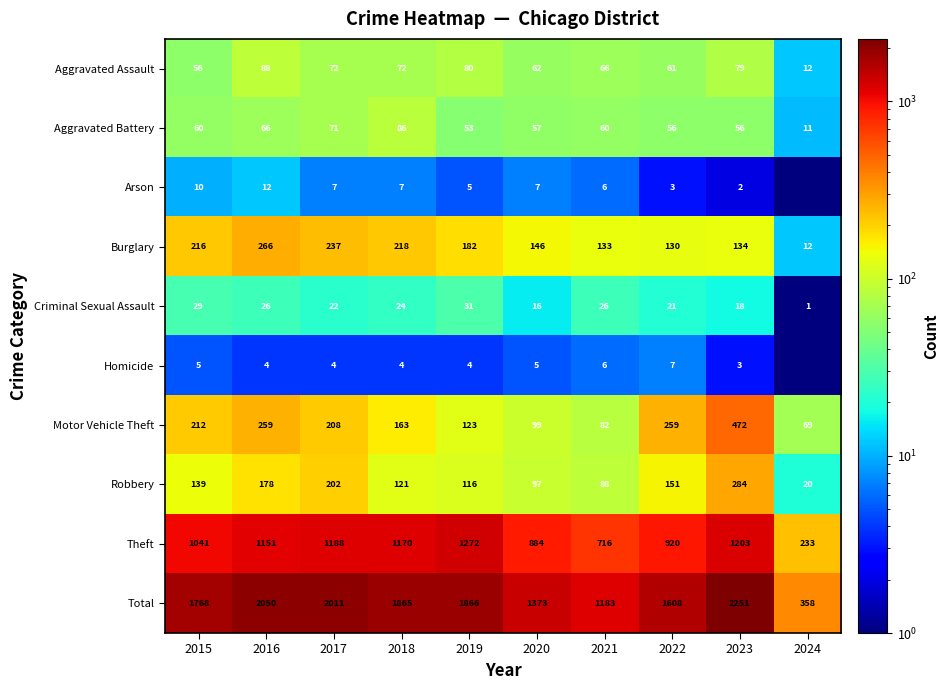

Where is Theft nearest to the value 752?

2021